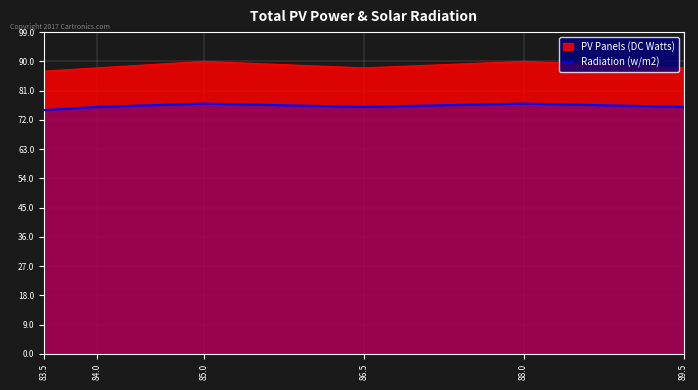

What position from the right is 84.0?

5